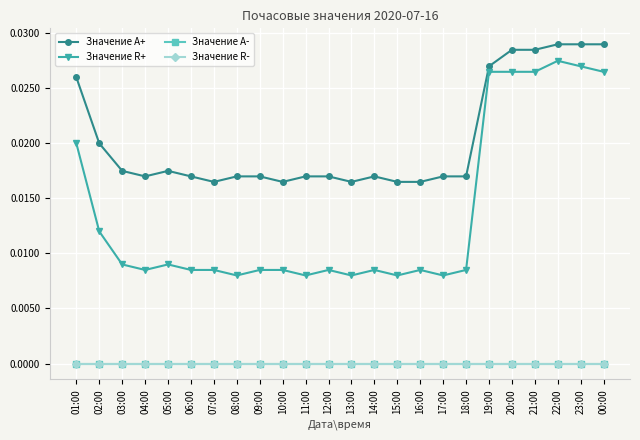

Does the chart have visible grid lines?

Yes